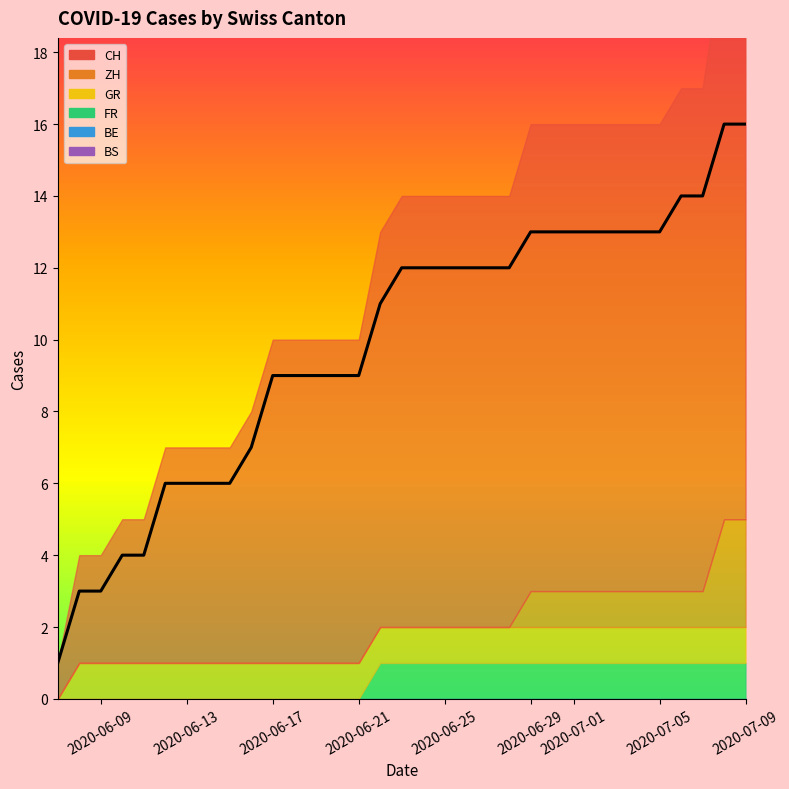

Between 27 and 8, which is larger?

27